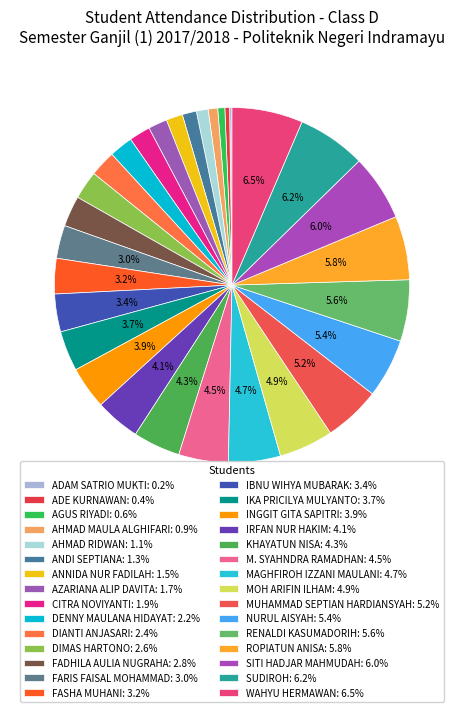

Combined, what portion of the pie is AHMAD MAULA ALGHIFARI and SITI HADJAR MAHMUDAH?

6.9%